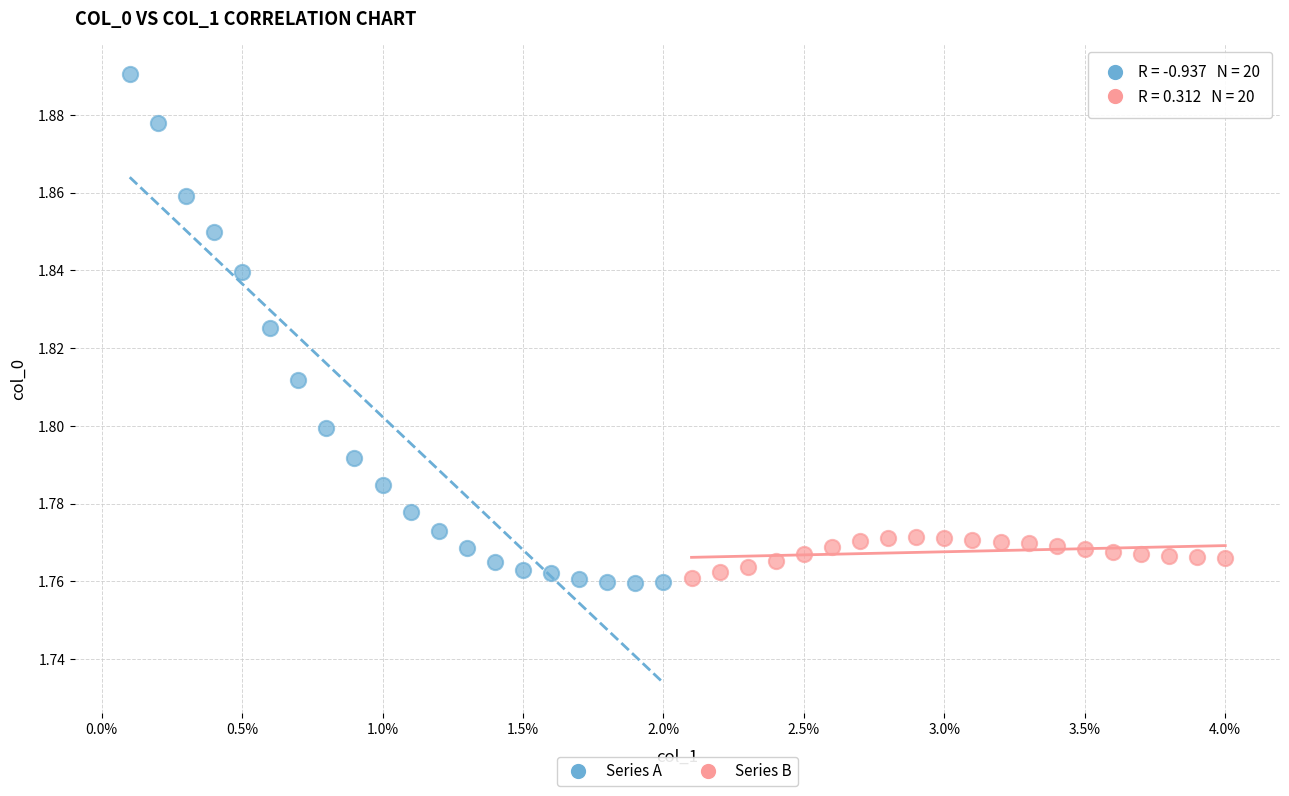

Which series reaches the minimum Y coordinate?

Series A